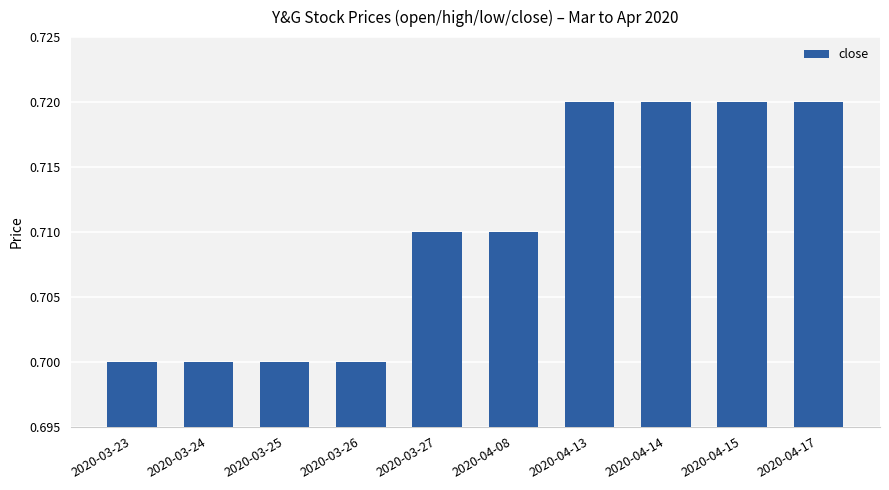

Is it true that the value at 2020-03-26 is 0.7?

True